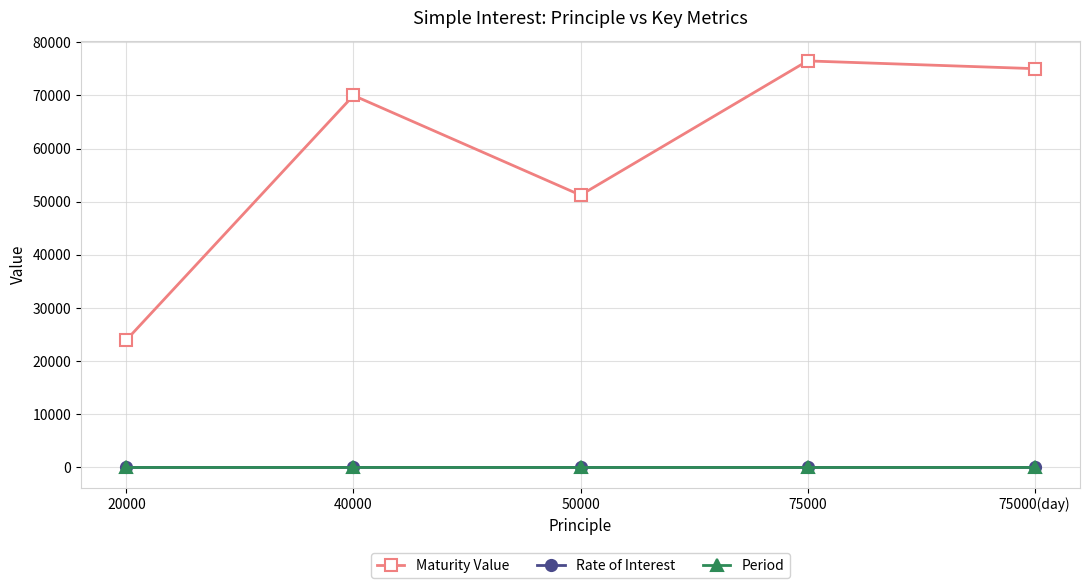

What is the label of the 4th point from the left?

75000